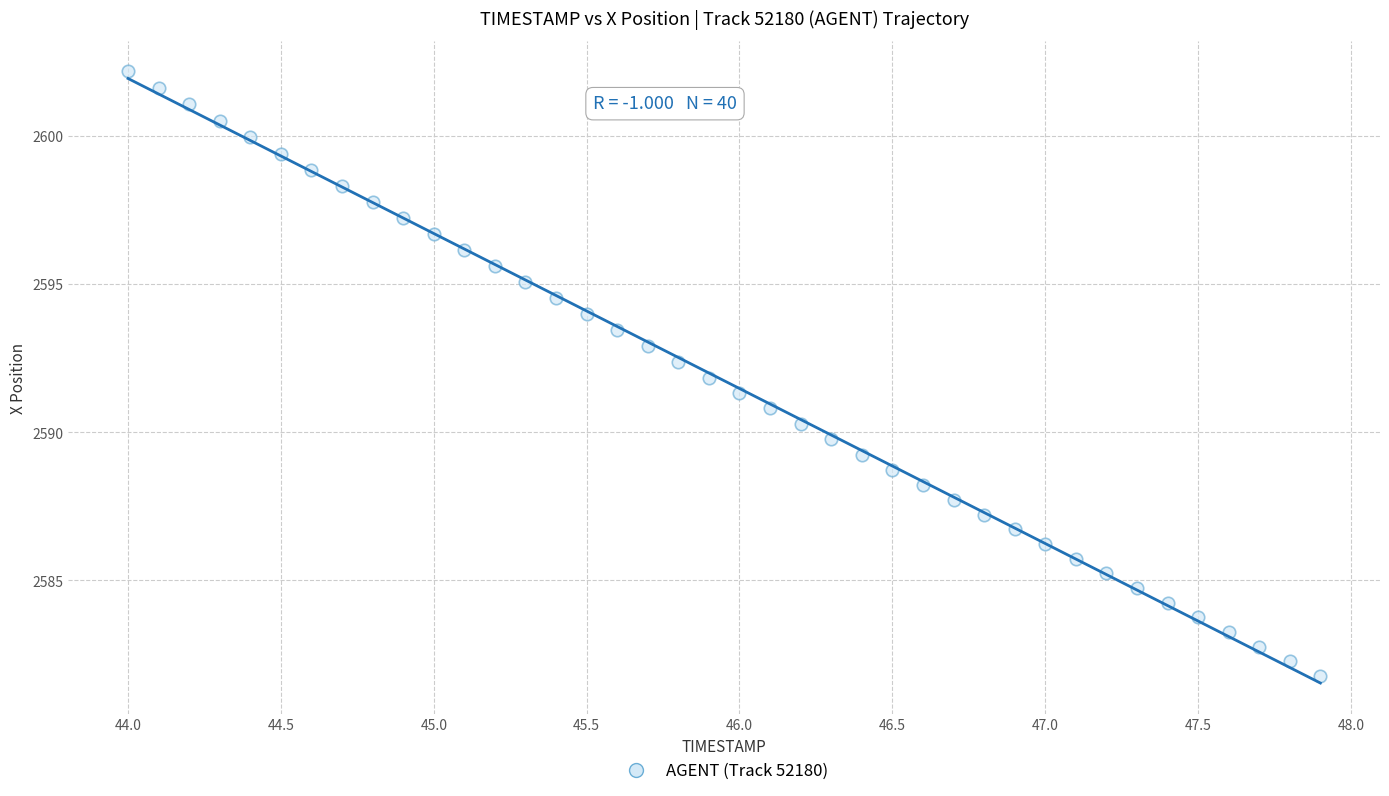

What is the range of Y values (max minus min)?

20.4